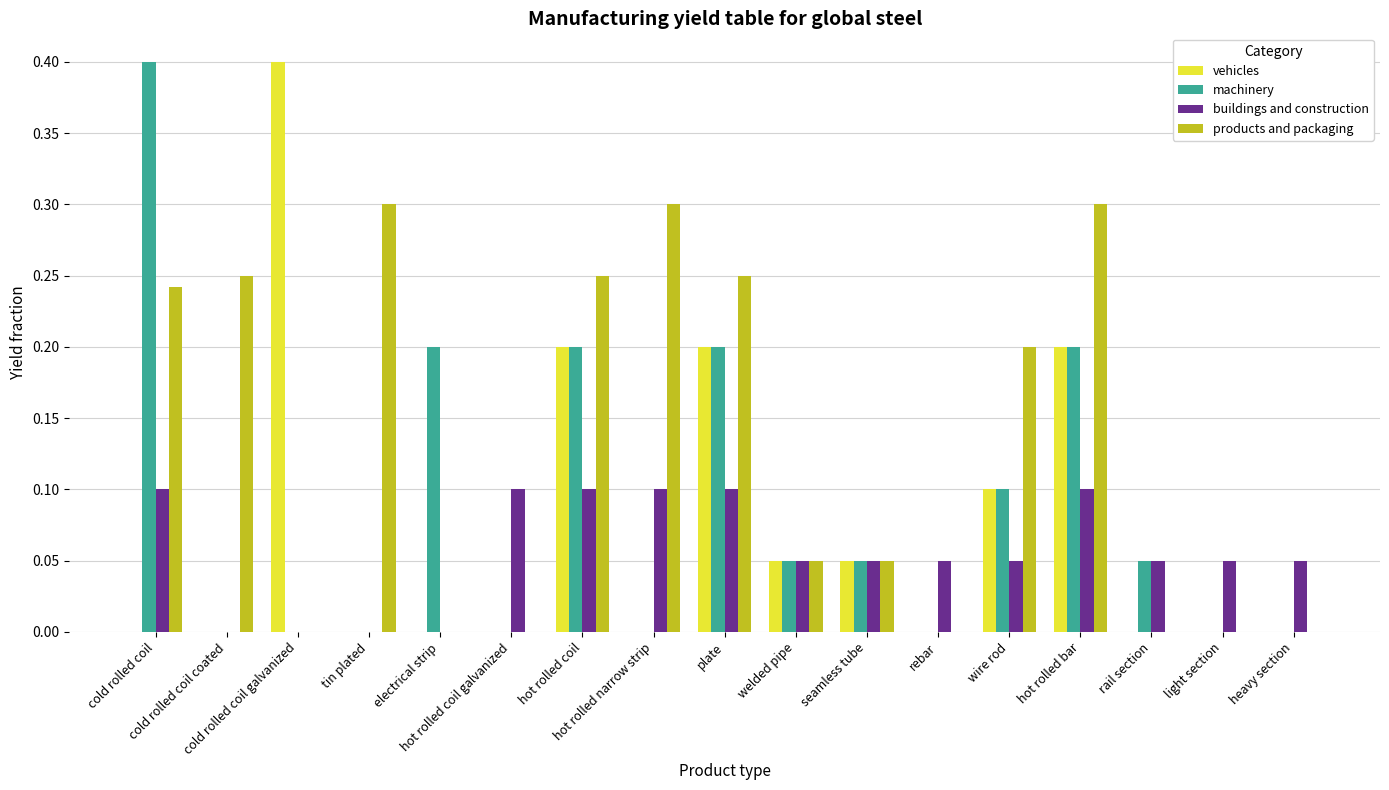

Are the bars horizontal?

No